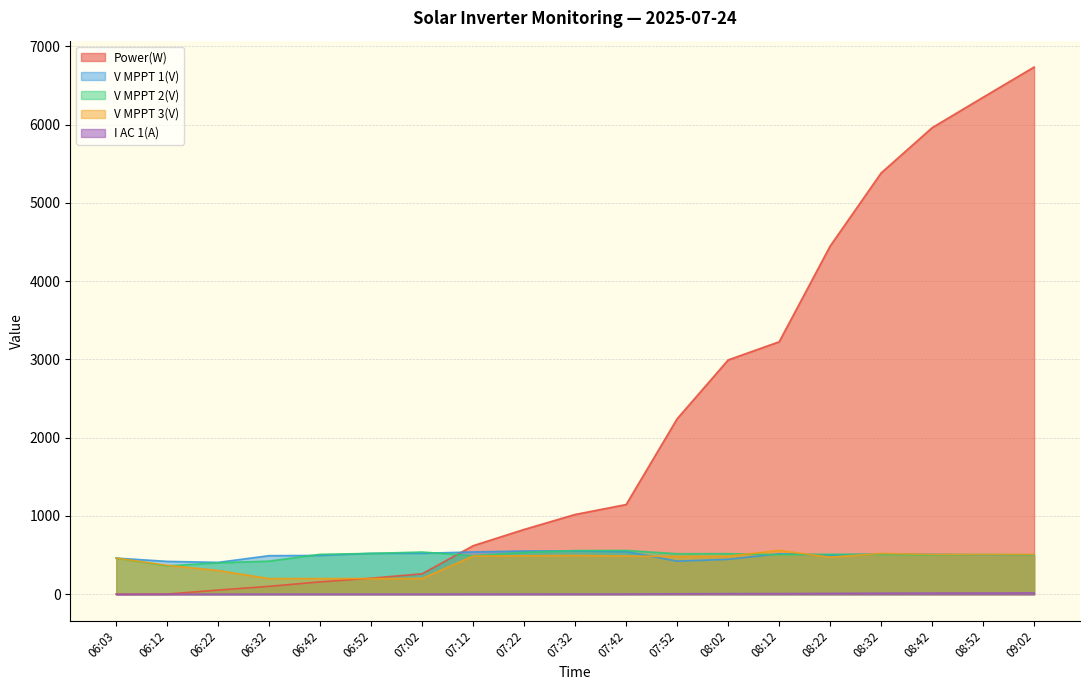

Which series has the largest range (max minus min)?

Power(W)